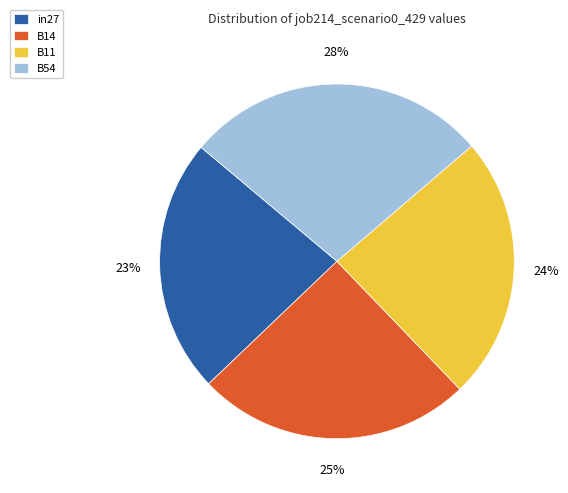

What percentage is the B11 slice, to the nearest percent?

24%